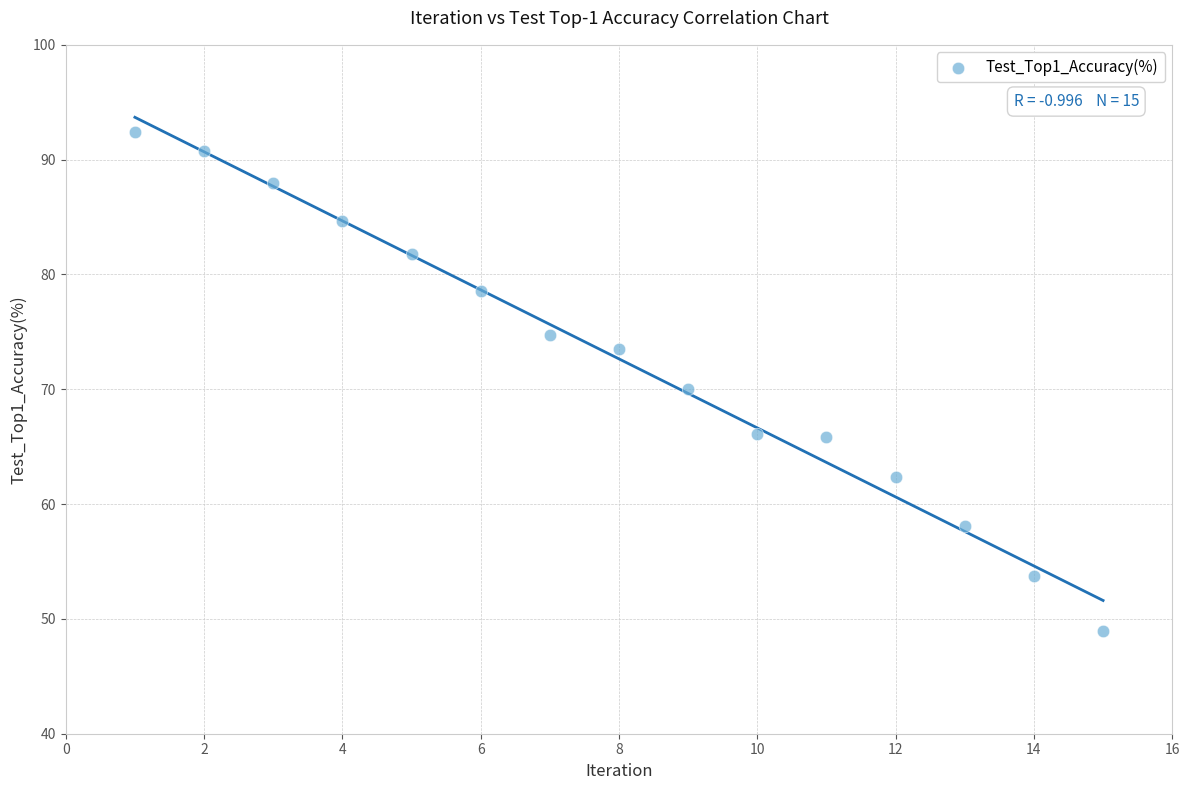

What is the range of Y values (max minus min)?

43.4